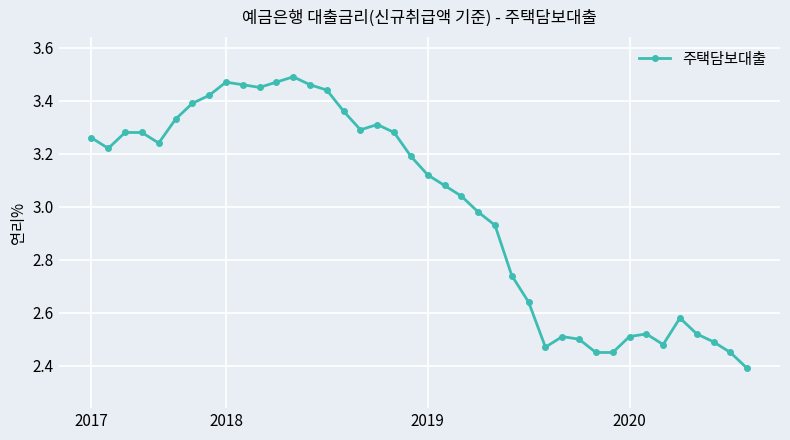

What is the sum of all values?

119.9